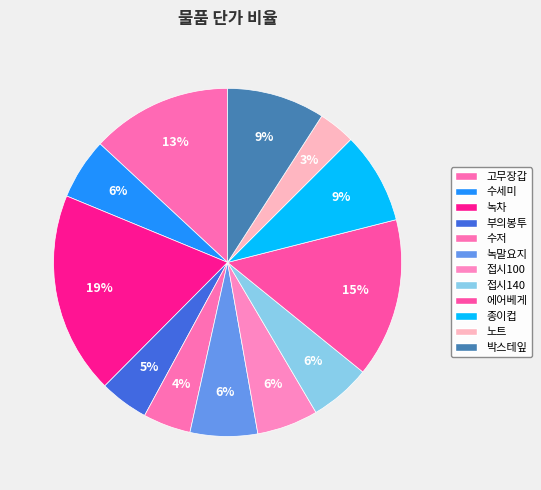

How many slices are in this pie chart?

12